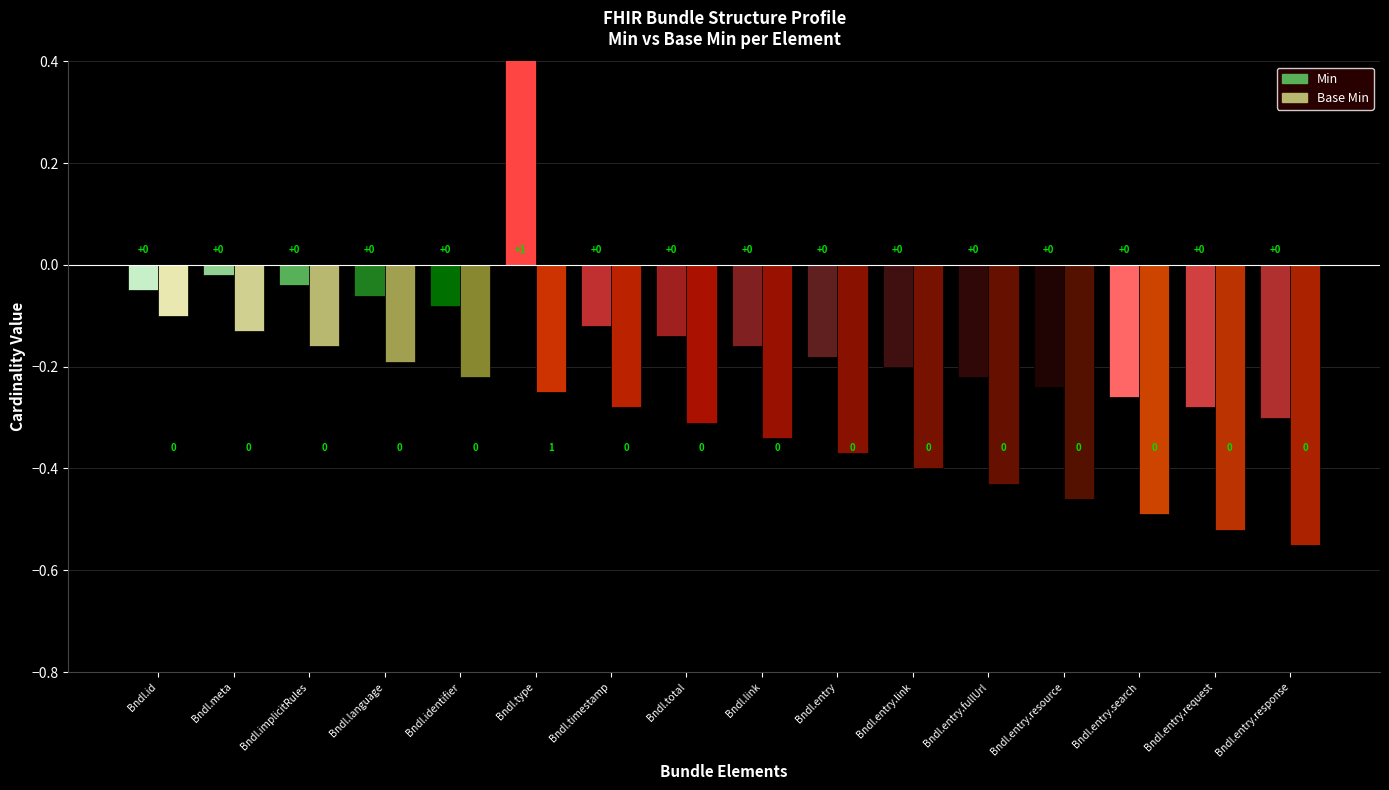

Reading left to right, what are all the values shown in this chart?

Min: 0	0	0	0	0	1	0	0	0	0	0	0	0	0	0	0
Base Min: 0	0	0	0	0	1	0	0	0	0	0	0	0	0	0	0